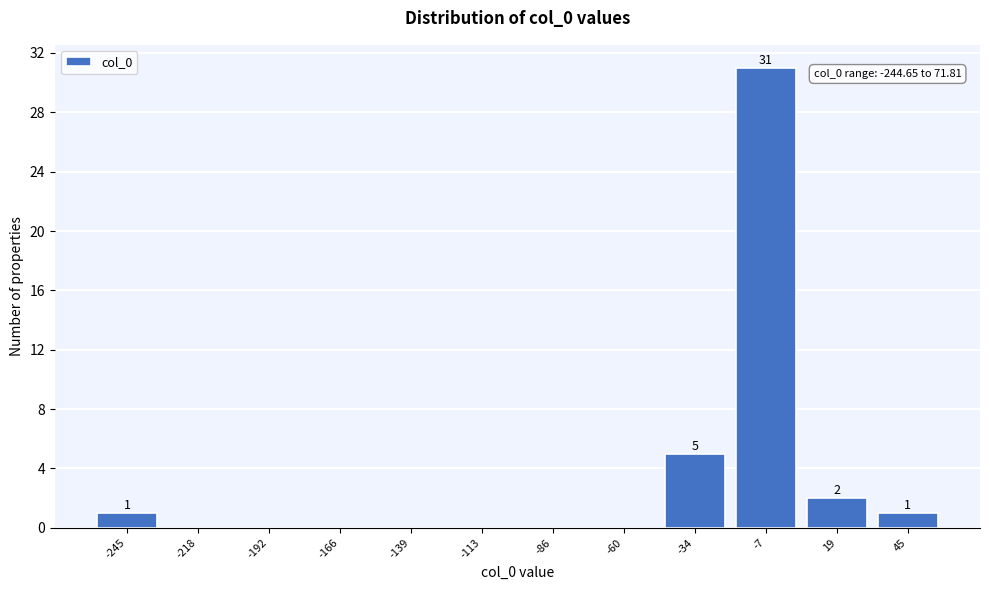

Reading left to right, what are all the values shown in this chart?

-245=1	-218=0	-192=0	-166=0	-139=0	-113=0	-86=0	-60=0	-34=5	-7=31	19=2	45=1